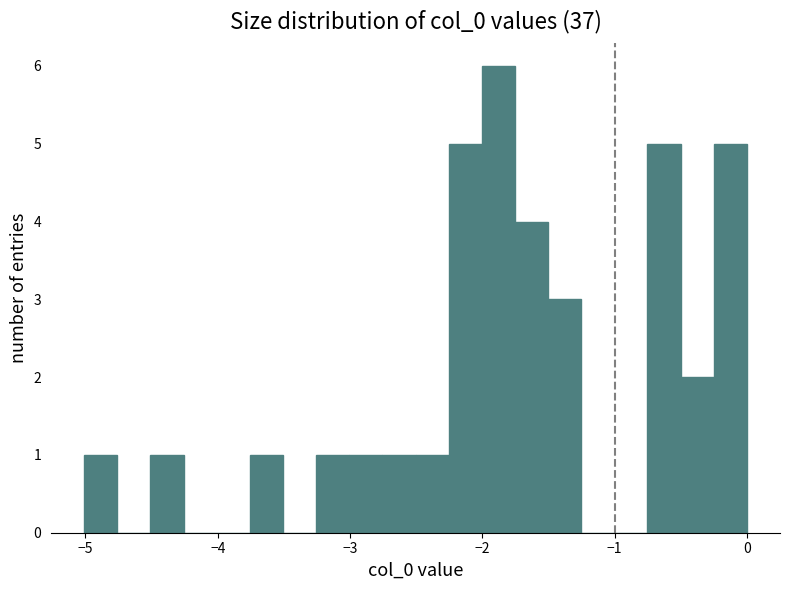

Read against the x-axis, roughly where is the centre of the tallest bar?

-1.9